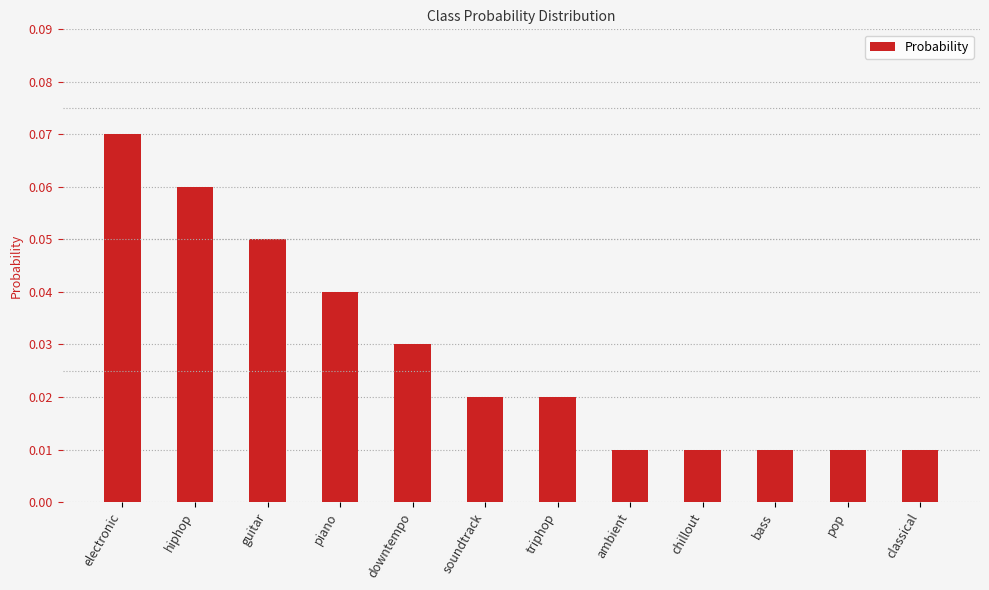

How many values are between 0 and 1?

12